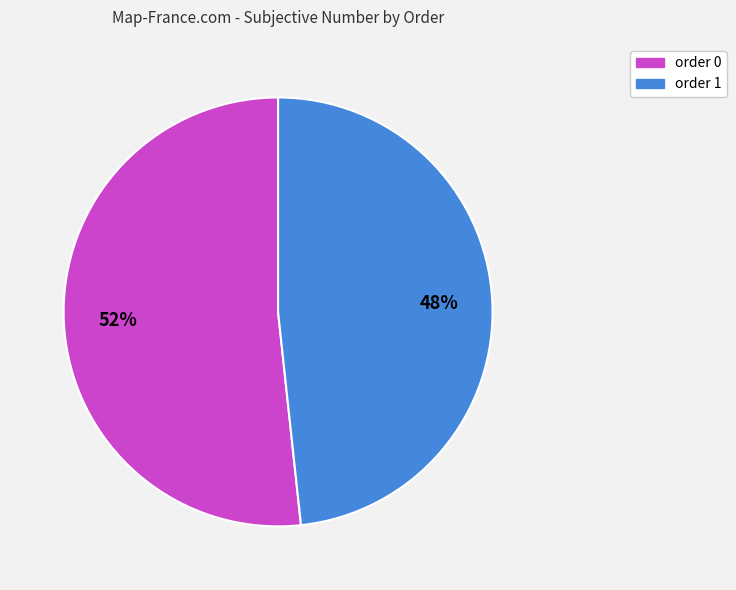

Which slice is the smallest?

order 1